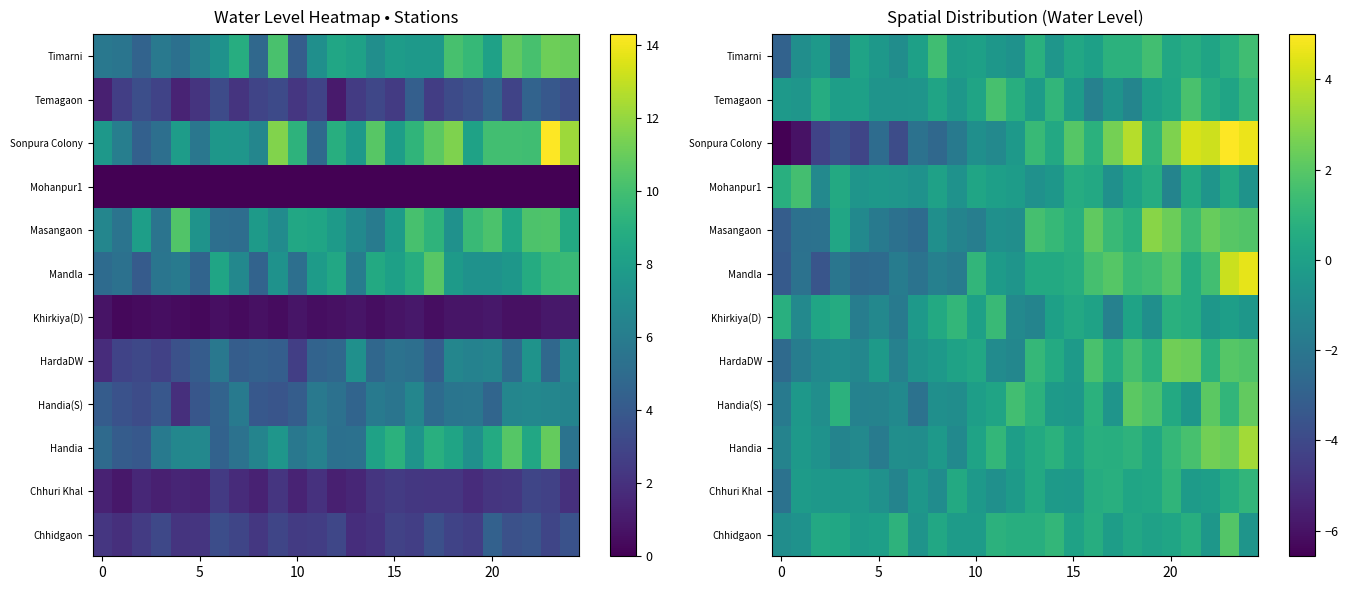

What is the difference between the maximum and minimum values in the Chhuri Khal series?

3.3